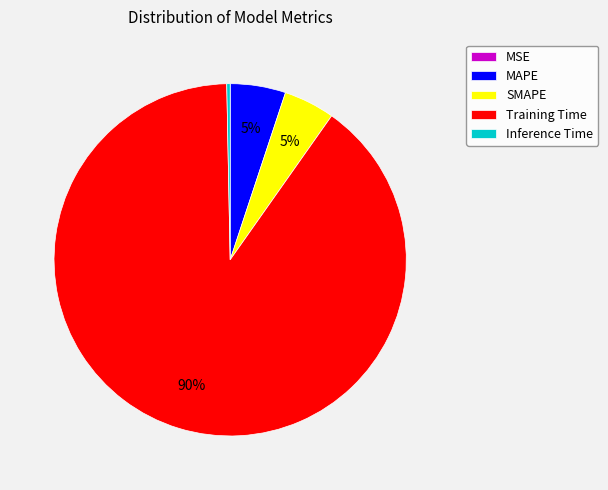

What is the majority slice?

Training Time